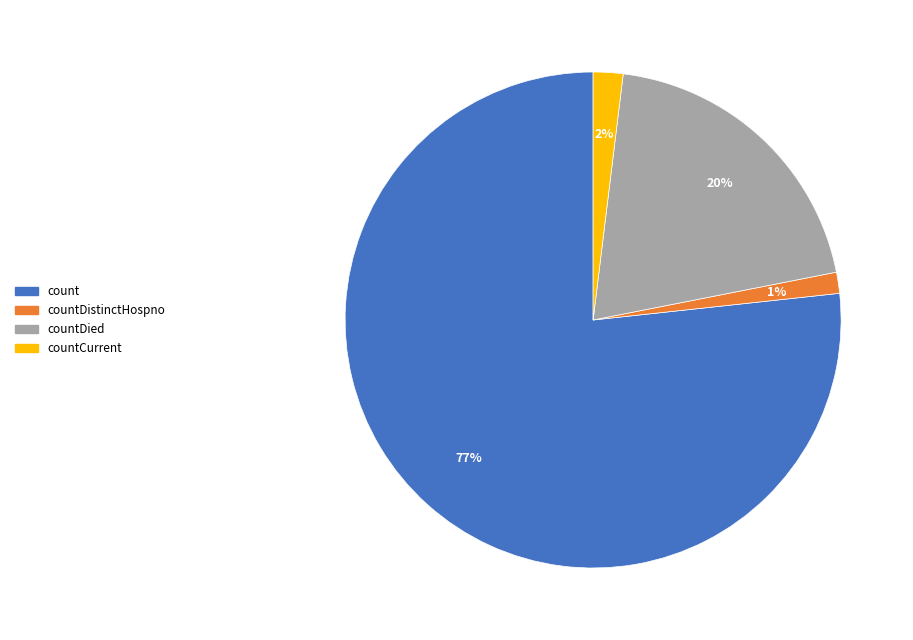

To the nearest percent, what is the combined percentage of count and countDistinctHospno?

78%